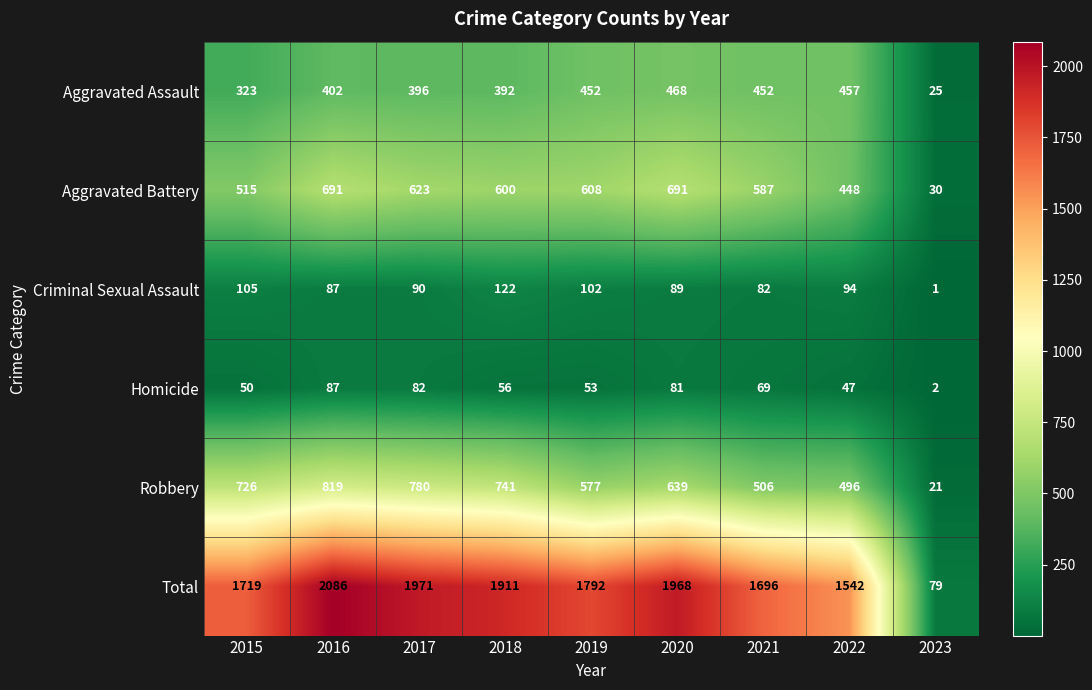

How many values in the Criminal Sexual Assault series are below 90?

4